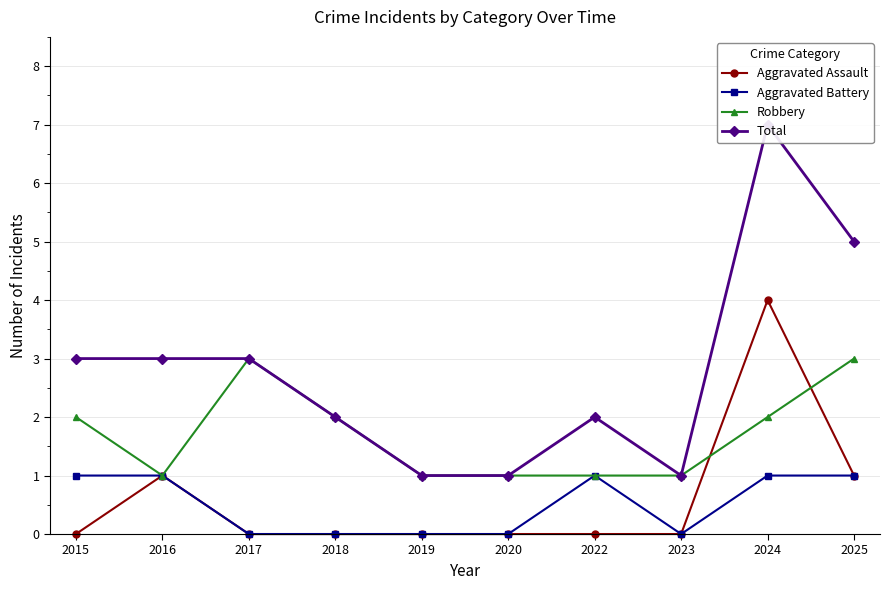

Is the value of Robbery at 2023 greater than the value of Aggravated Assault at 2016?

No